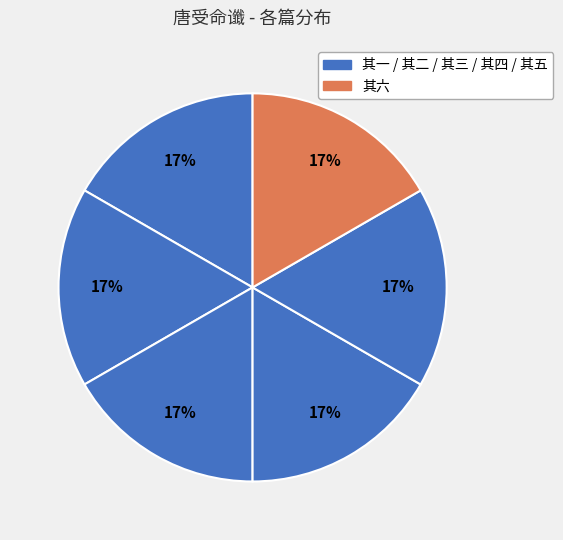

Count the number of slices in the pie.

6